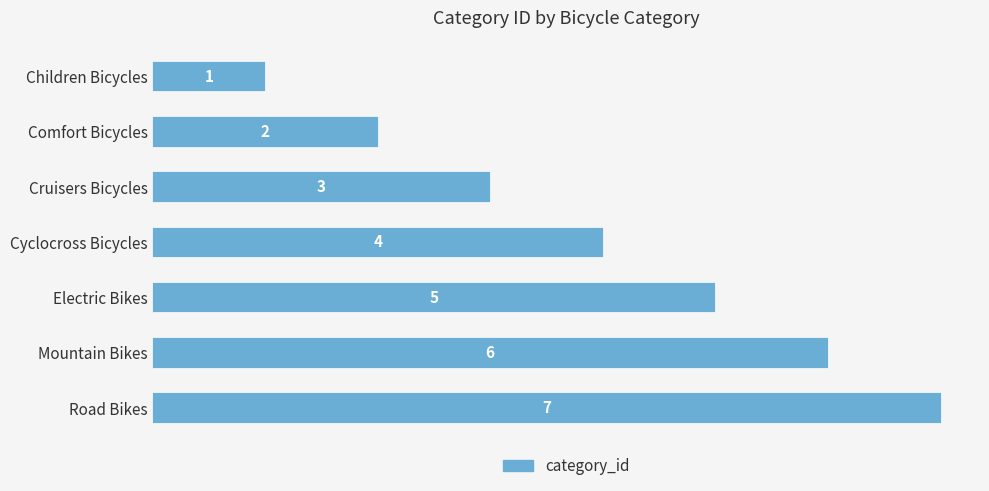

Is it true that the value at Cyclocross Bicycles is 4?

True